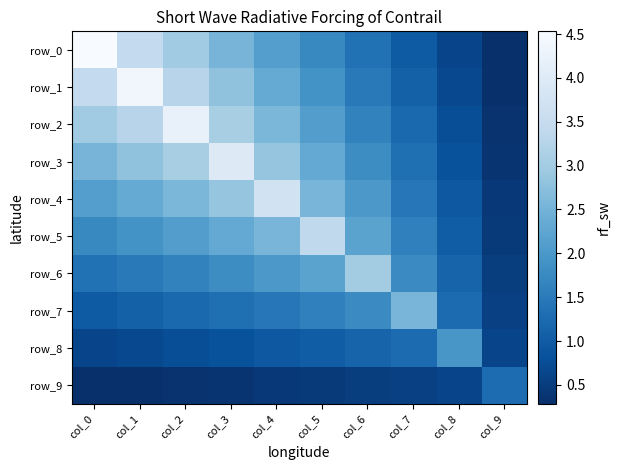

Which series has the largest range (max minus min)?

row_0